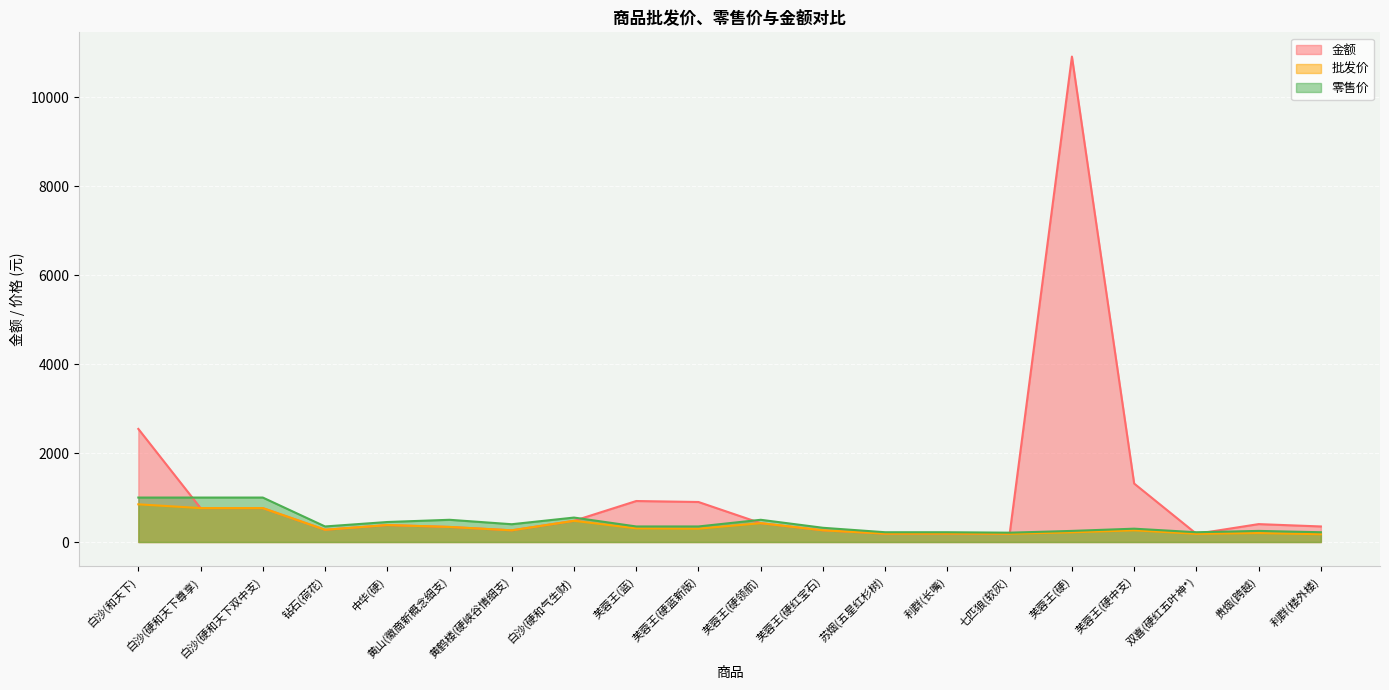

How many values in the 批发价 series exceed 275?

10